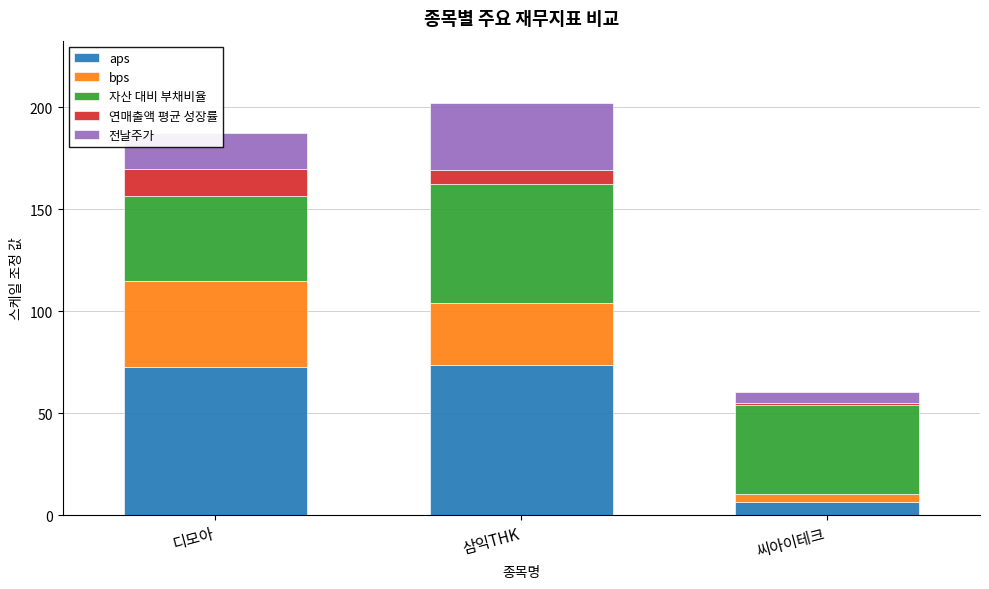

What is the lowest value of the aps series?

6.5